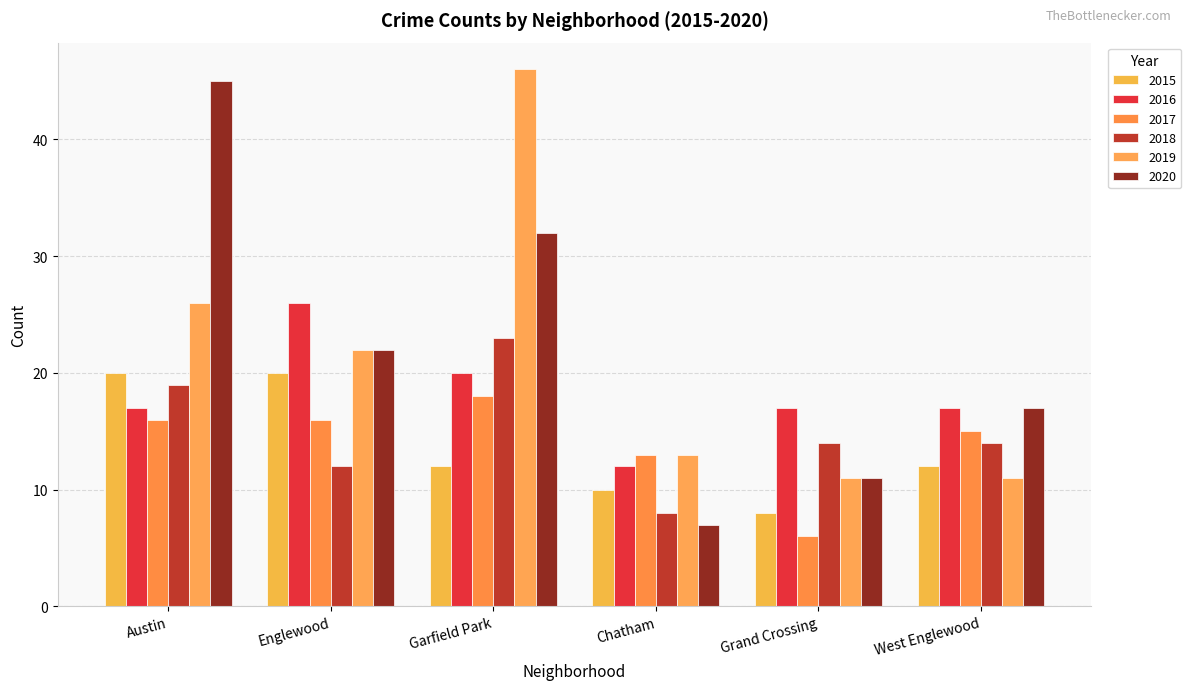

True or false: 2015 has a value of 19 at Garfield Park.

False